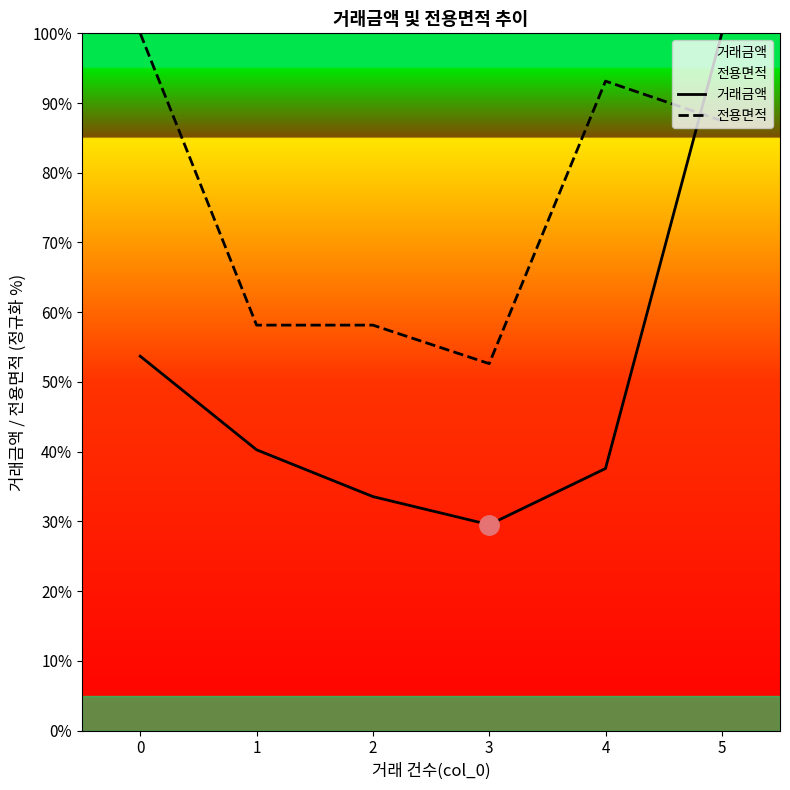

What is the minimum value shown in the chart?

29.5